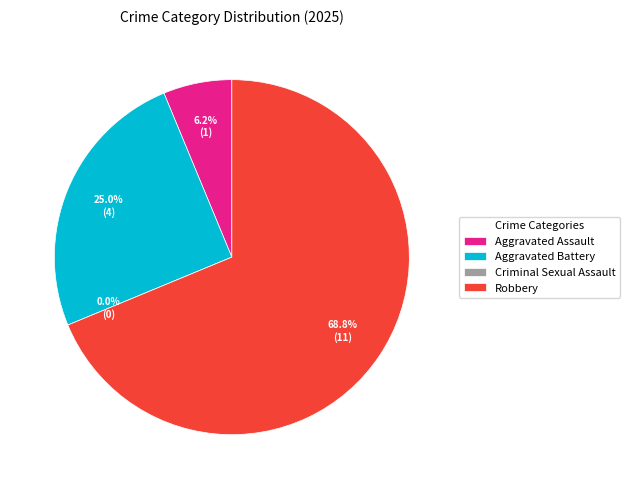

How many slices are in this pie chart?

4